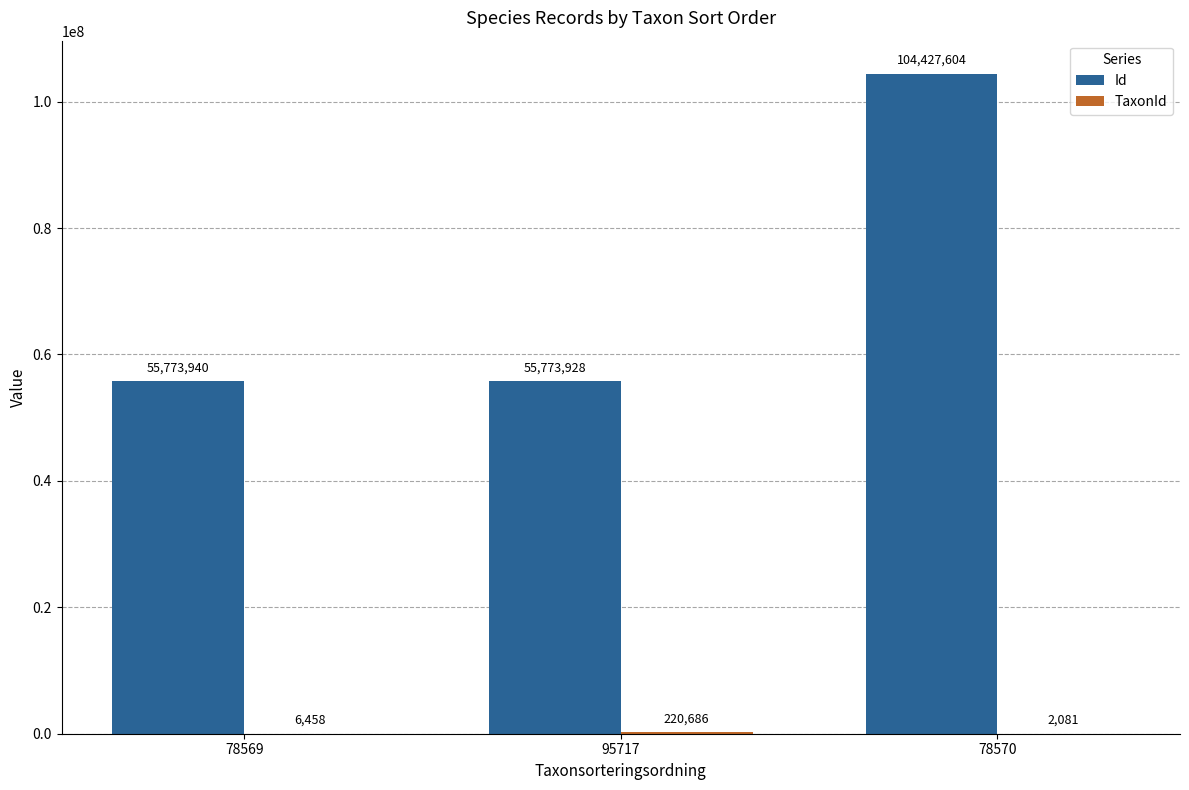

How many groups of bars are there?

3